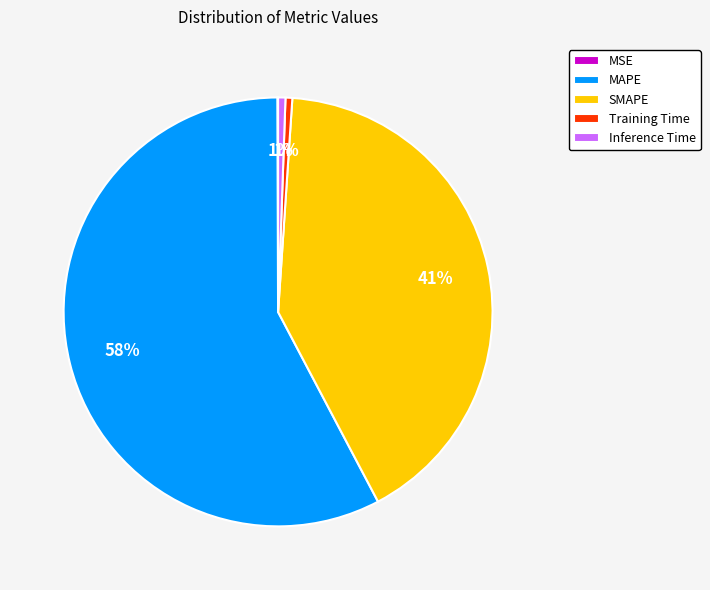

Is the sum of Training Time and SMAPE greater than half?

No